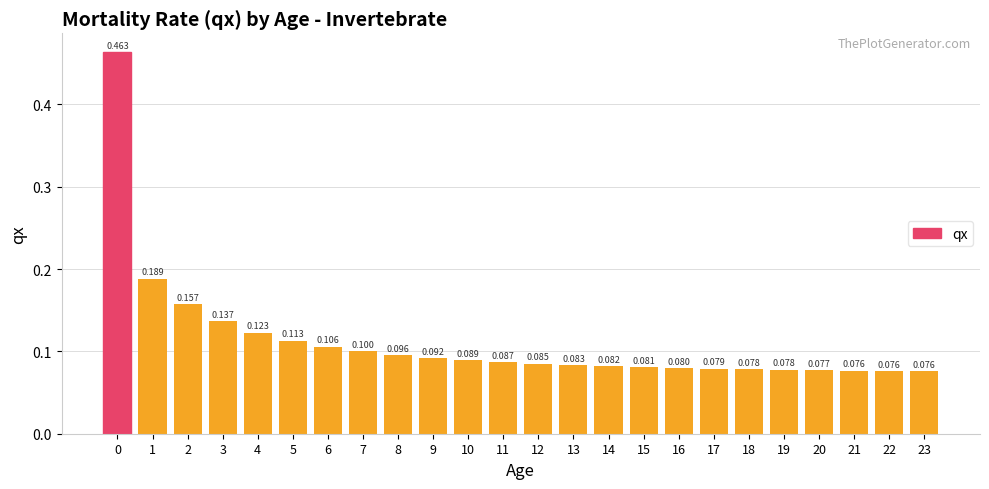

The value at 0 is 0.5. True or false?

True